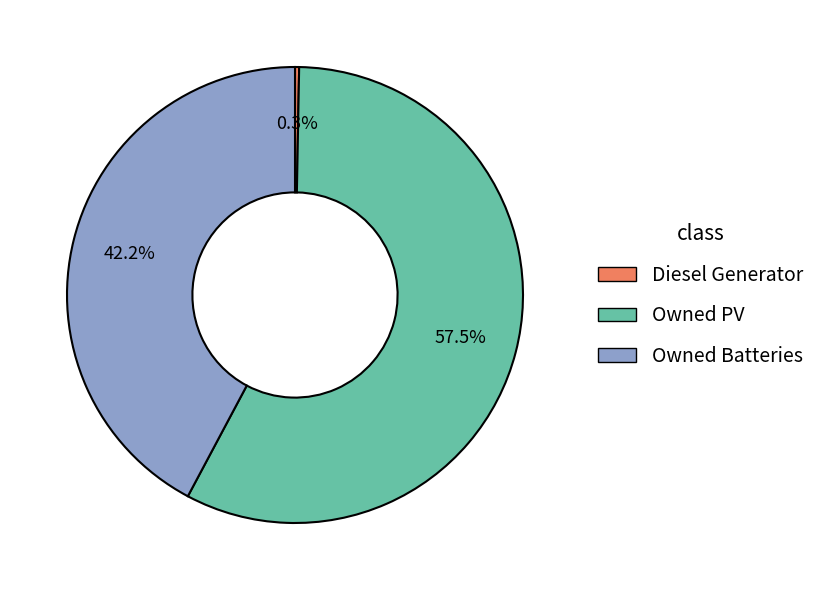

How many segments does this pie chart have?

3